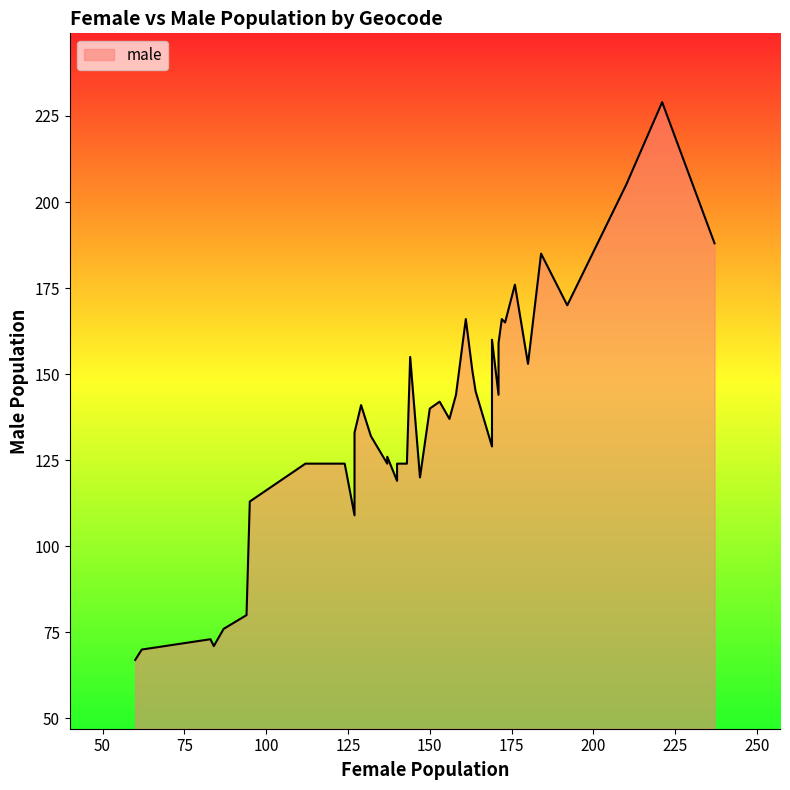

What is the sum of all female values?

5834